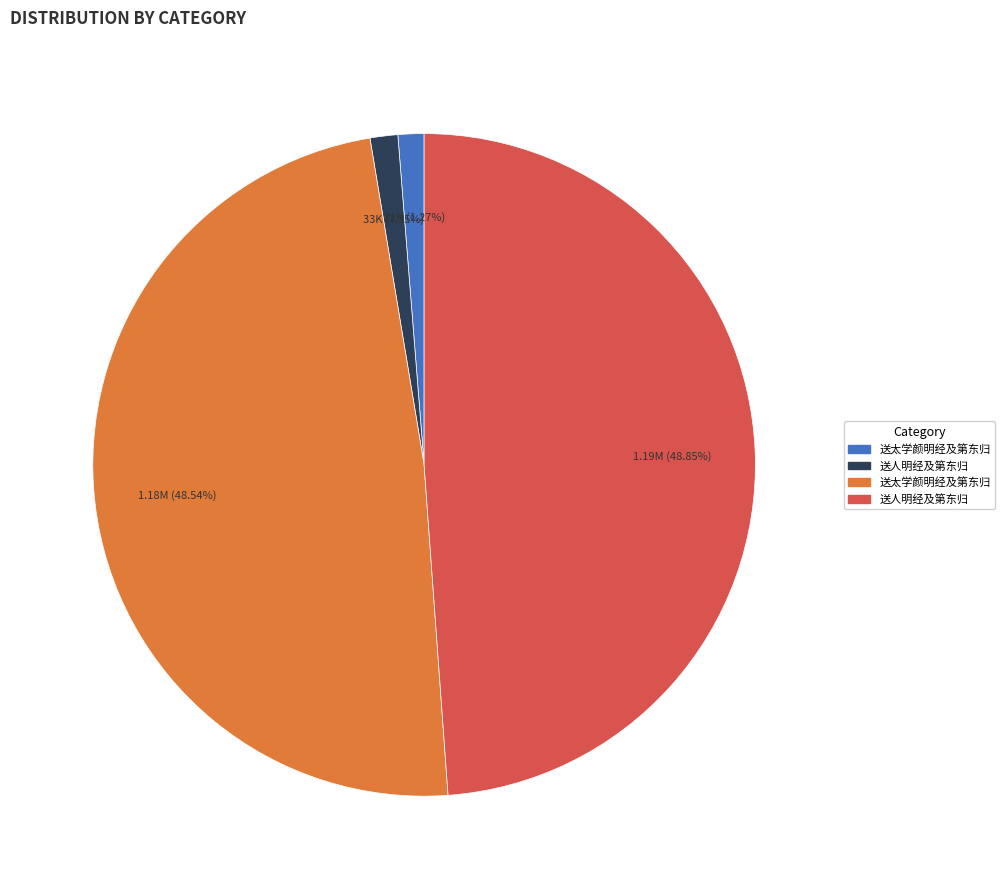

Is there any slice that represents more than half of the pie?

No